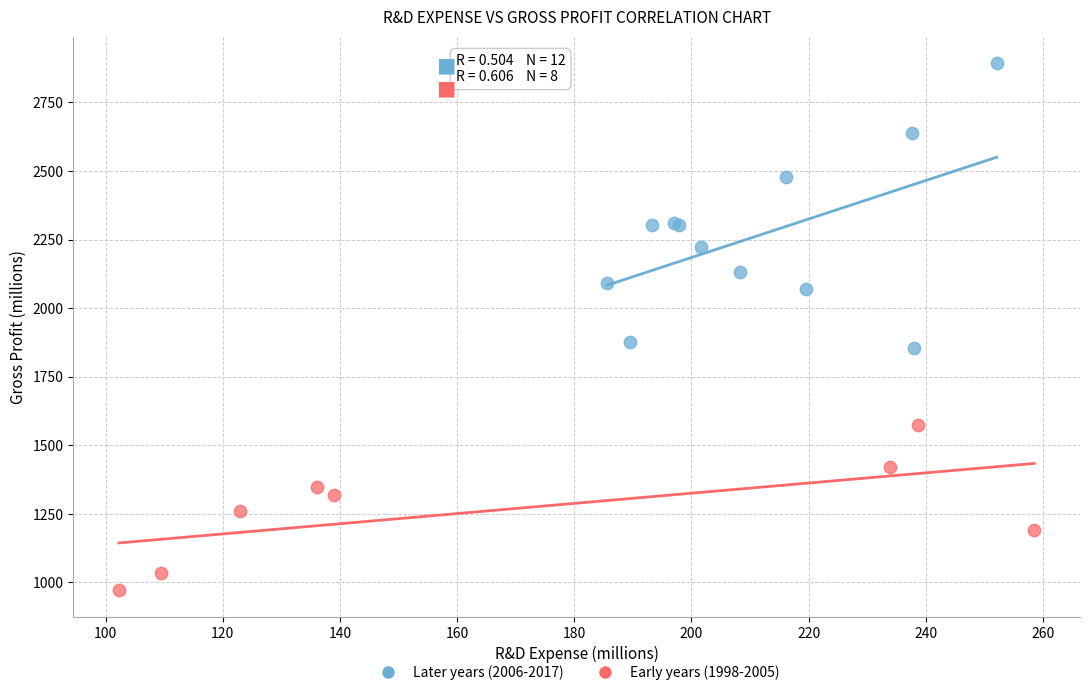

Which series contains the lowest Y value?

Early years (1998-2005)